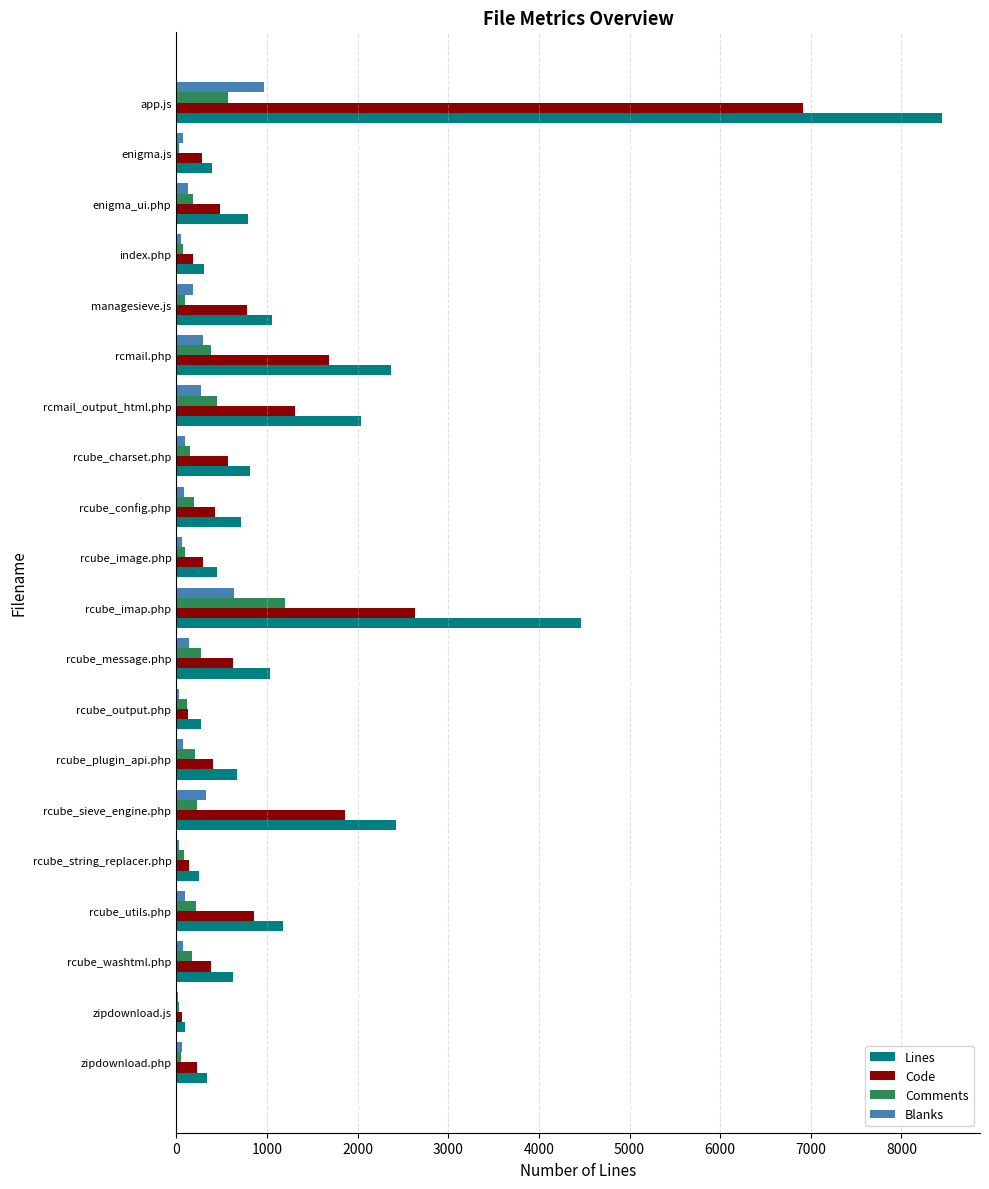

What is the greatest value displayed?

8444